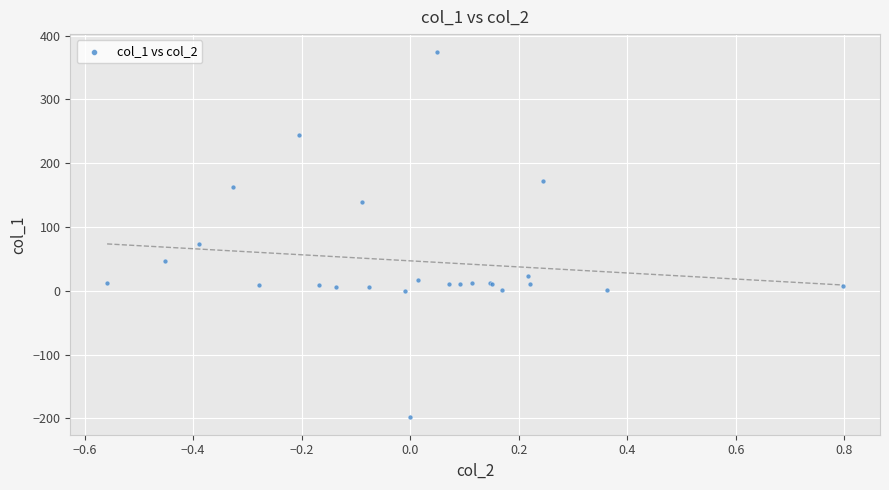

What Y value in the scatter plot is closest to 88?

73.8